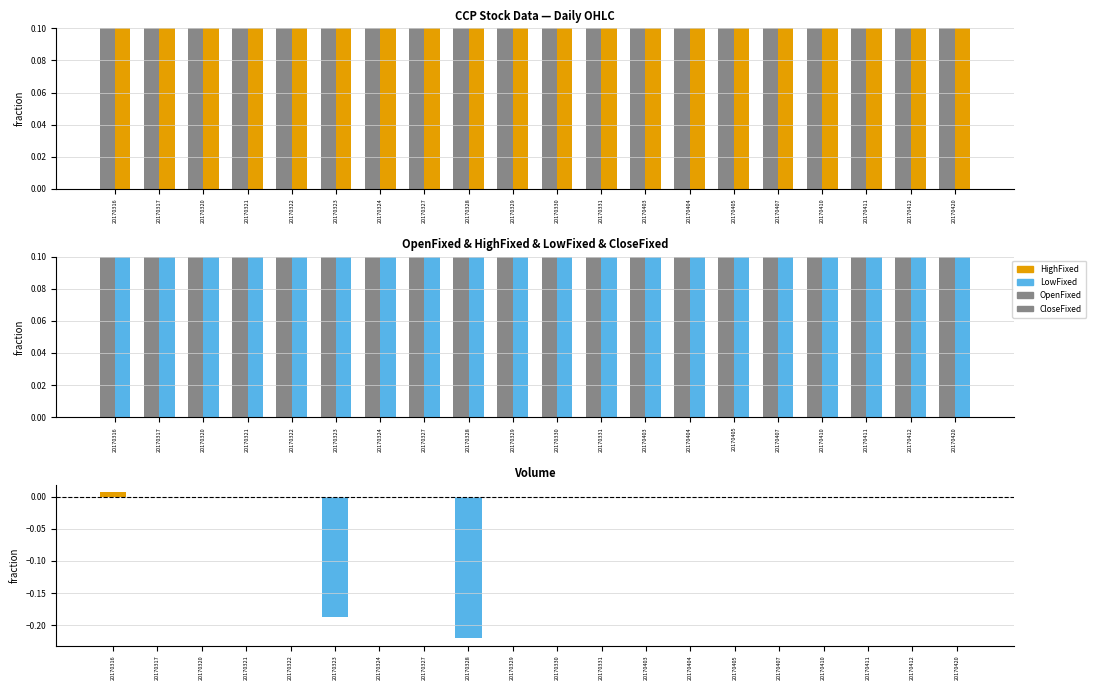

True or false: HighFixed has a value of 0.2 at 20170331.

False